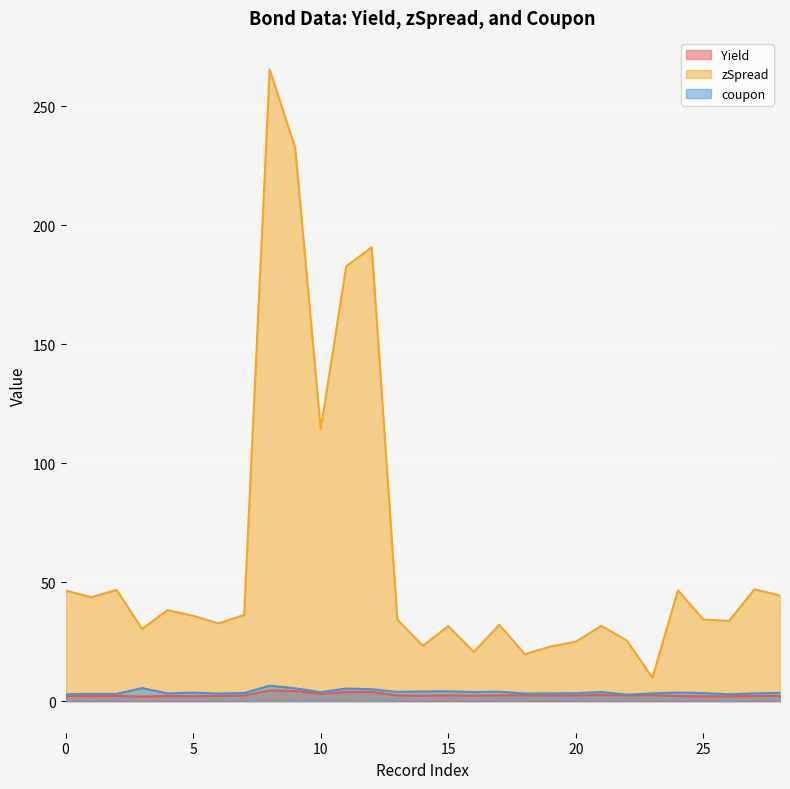

What are all the series names shown in the legend?

Yield, zSpread, coupon